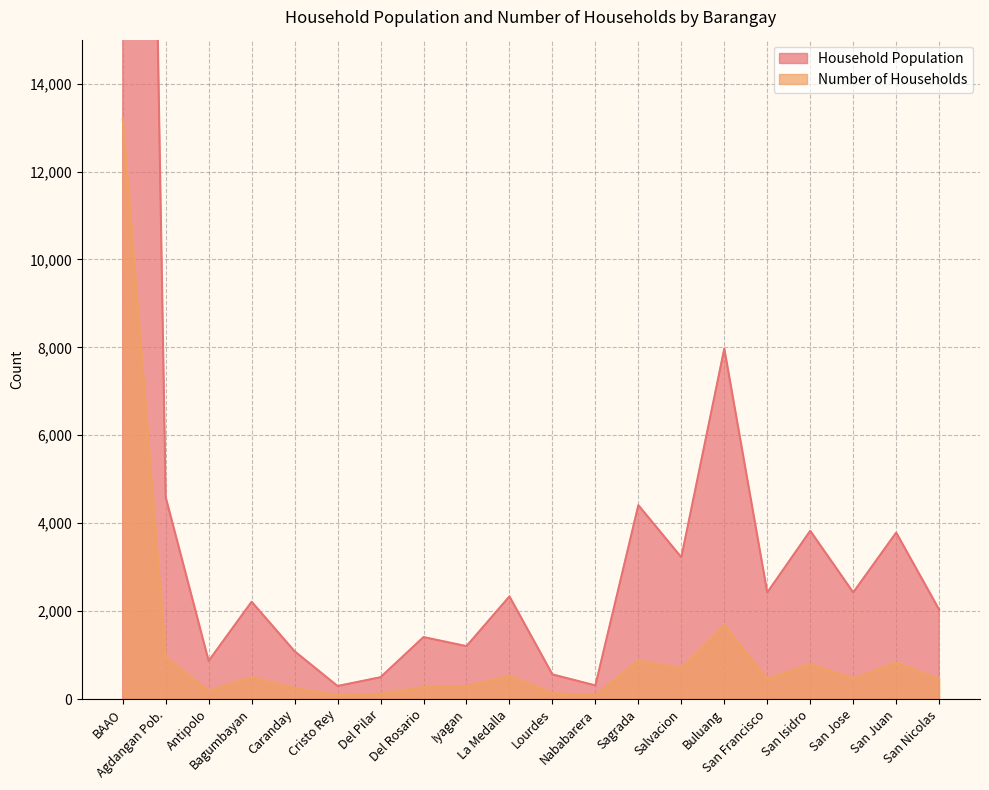

Is it true that Number of Households equals 196 at Lourdes?

False